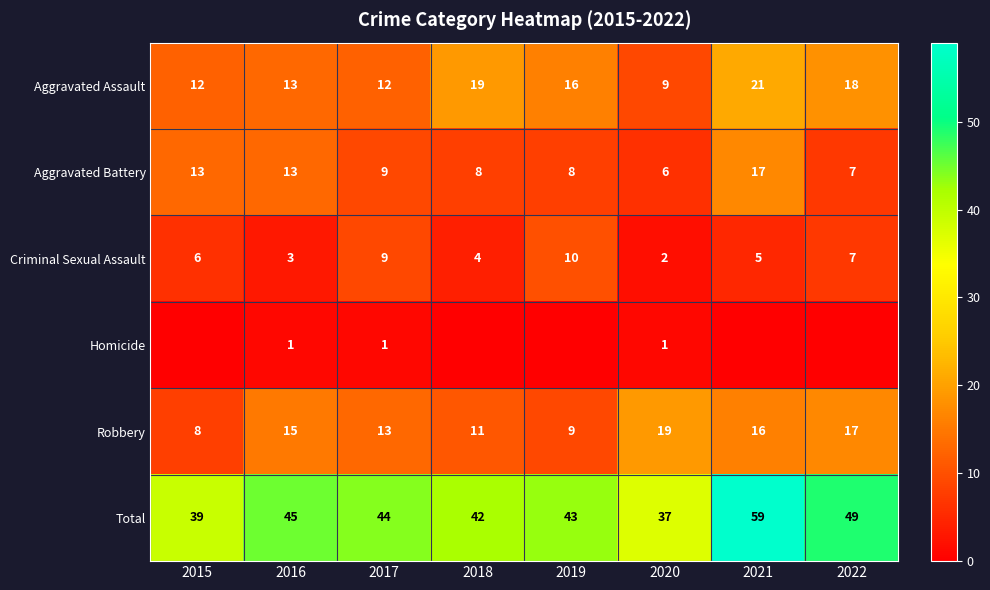

Between 2015 and 2021, which is larger?

2021